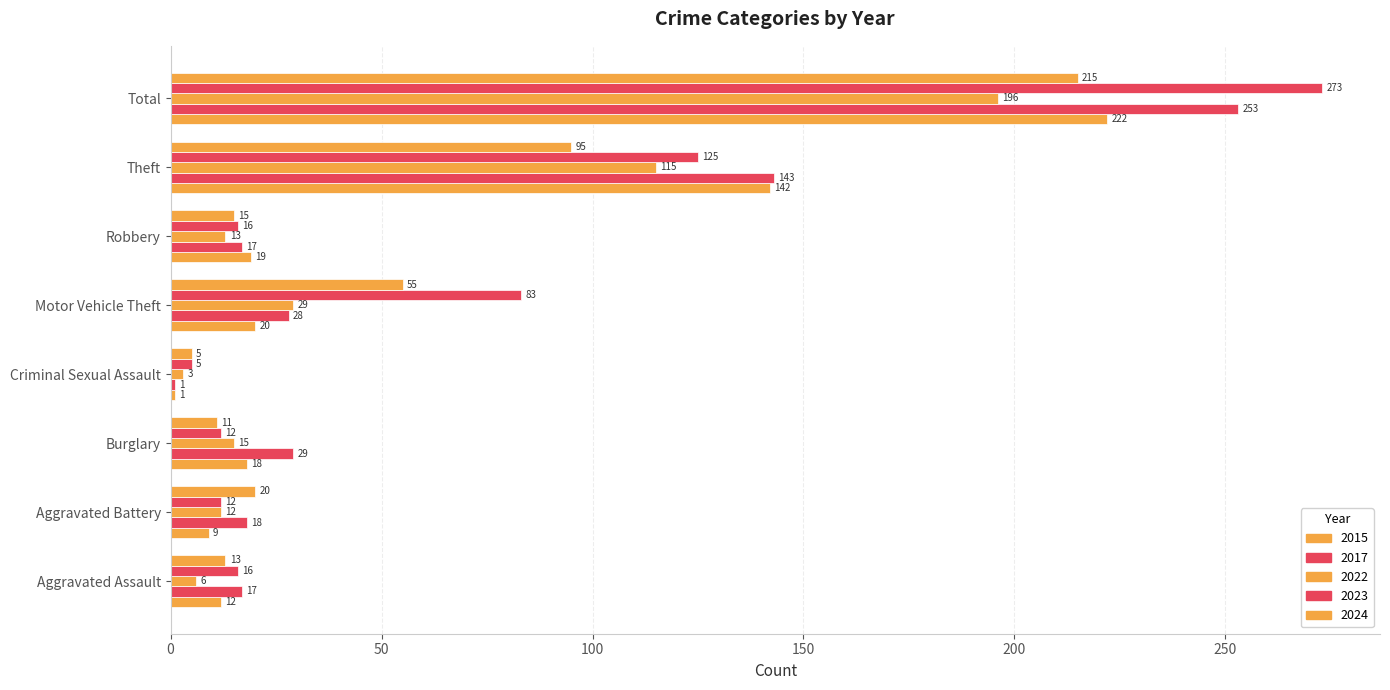

Count the number of categories in the chart.

8